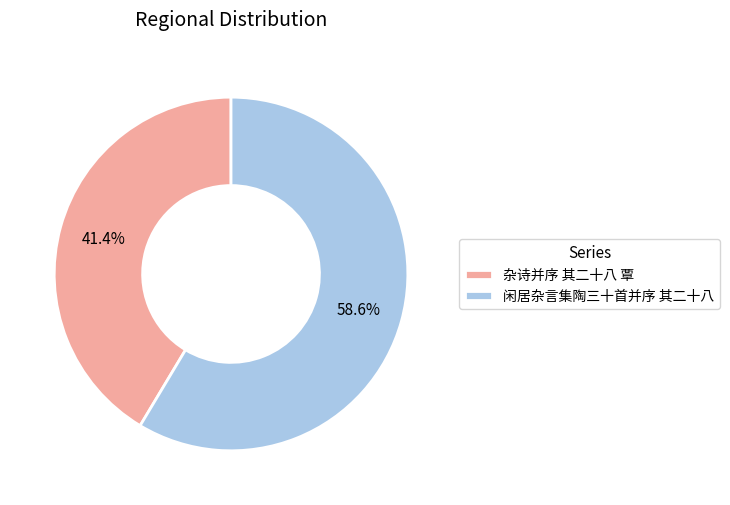

Do 杂诗并序 其二十八 覃 and 闲居杂言集陶三十首并序 其二十八 together represent more than half of the pie?

Yes